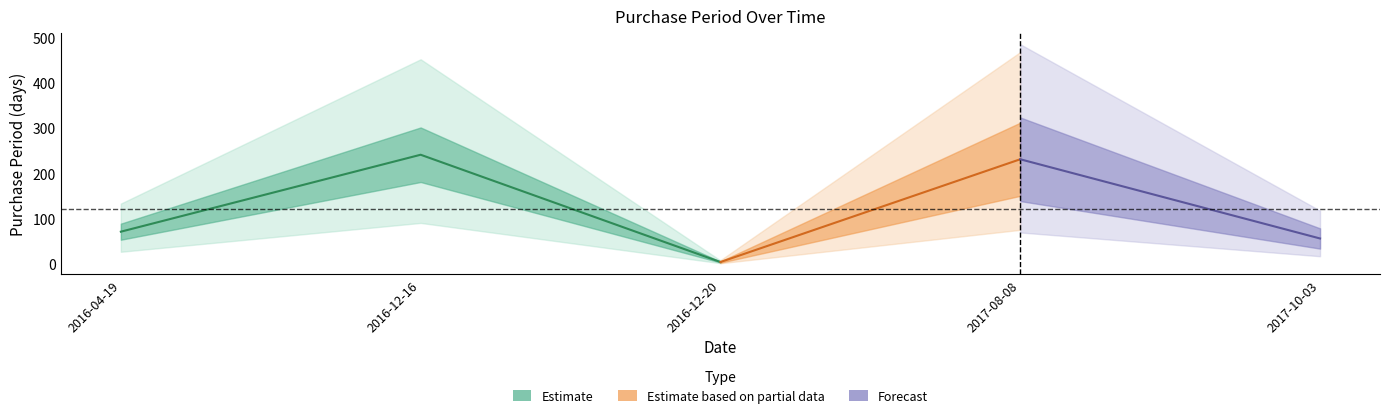

True or false: there are more than 1 points higher than both neighbors.

True